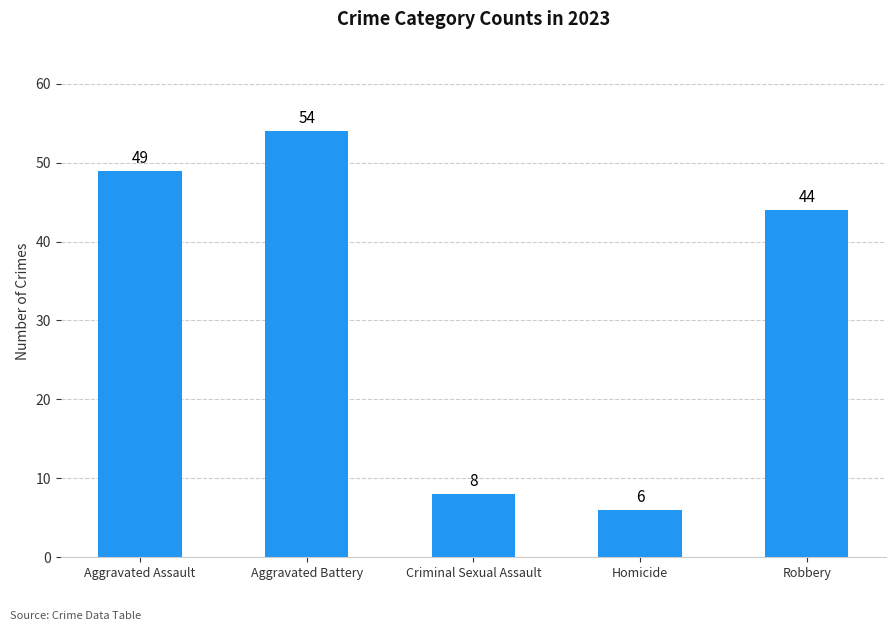

What is the change in value from Criminal Sexual Assault to Homicide?

-2